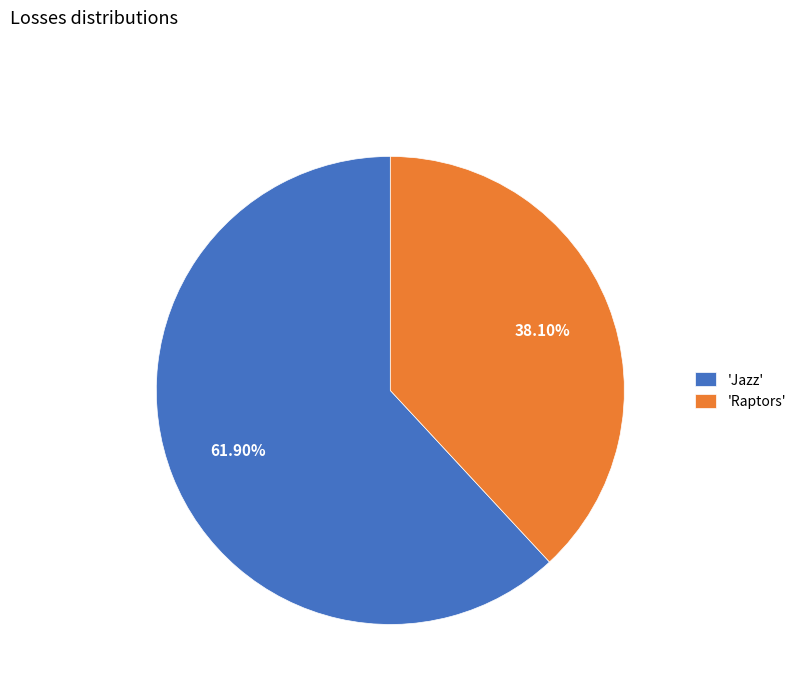

Do 'Raptors' and 'Jazz' together represent more than half of the pie?

Yes